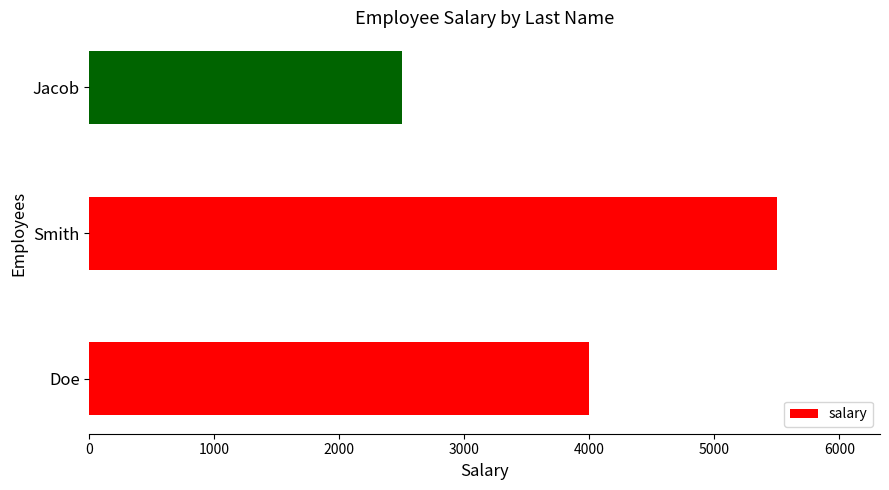

What is the sum of all values?

12000